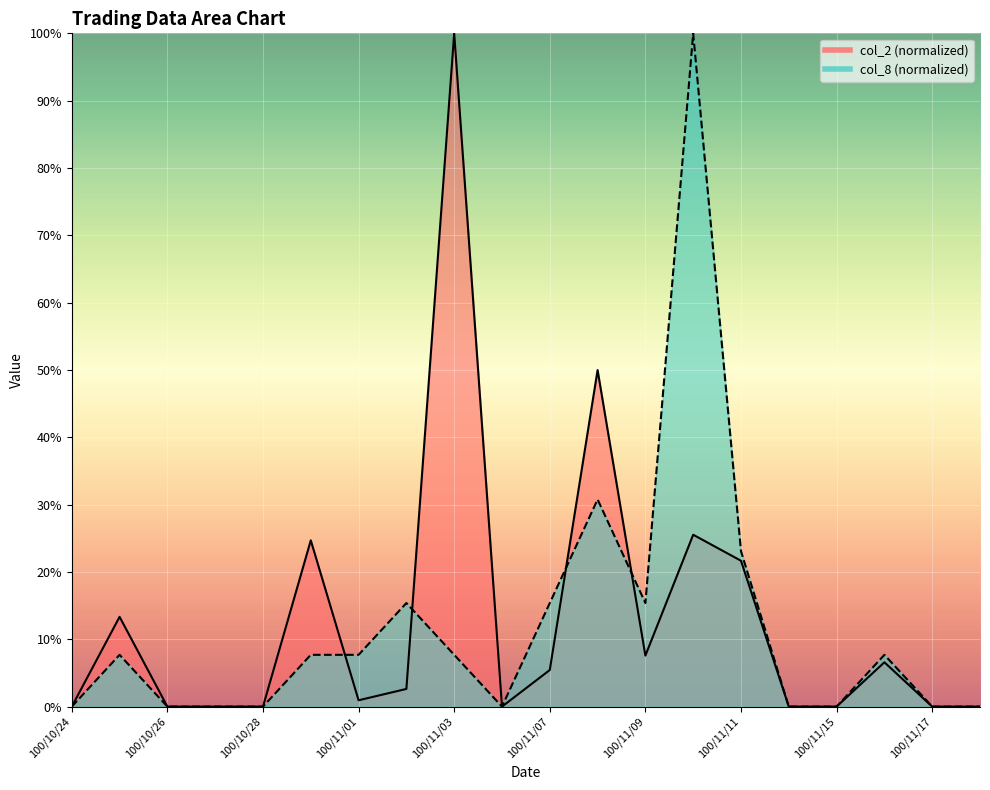

Does the chart display data point markers on the line(s)?

No